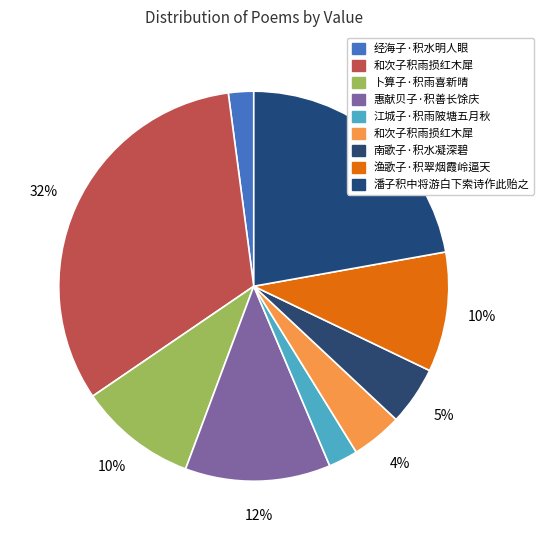

Which slice is the largest?

和次子积雨损红木犀